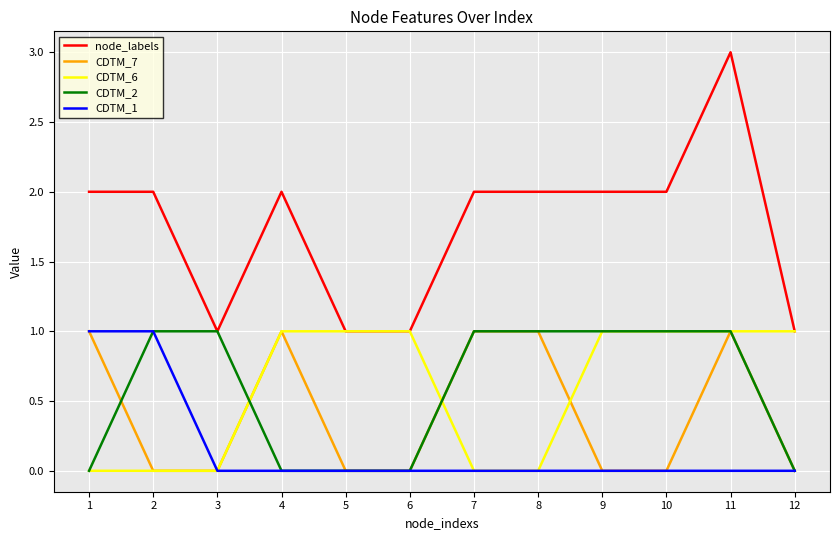

True or false: node_labels and CDTM_7 cross at least once.

False